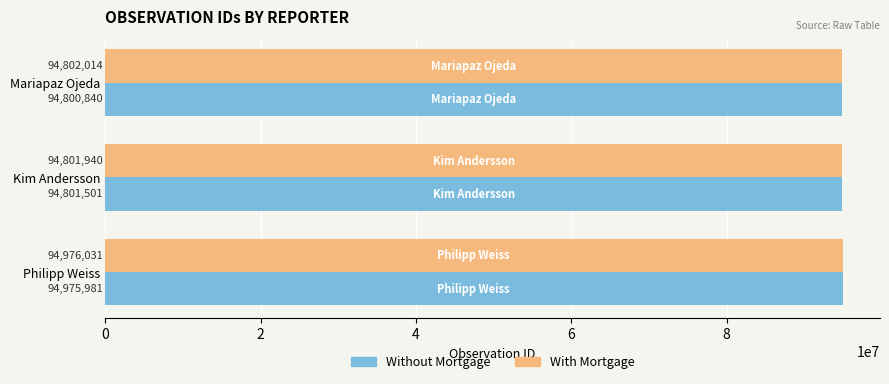

The Without Mortgage series shows 168164371 at Mariapaz Ojeda. True or false?

False